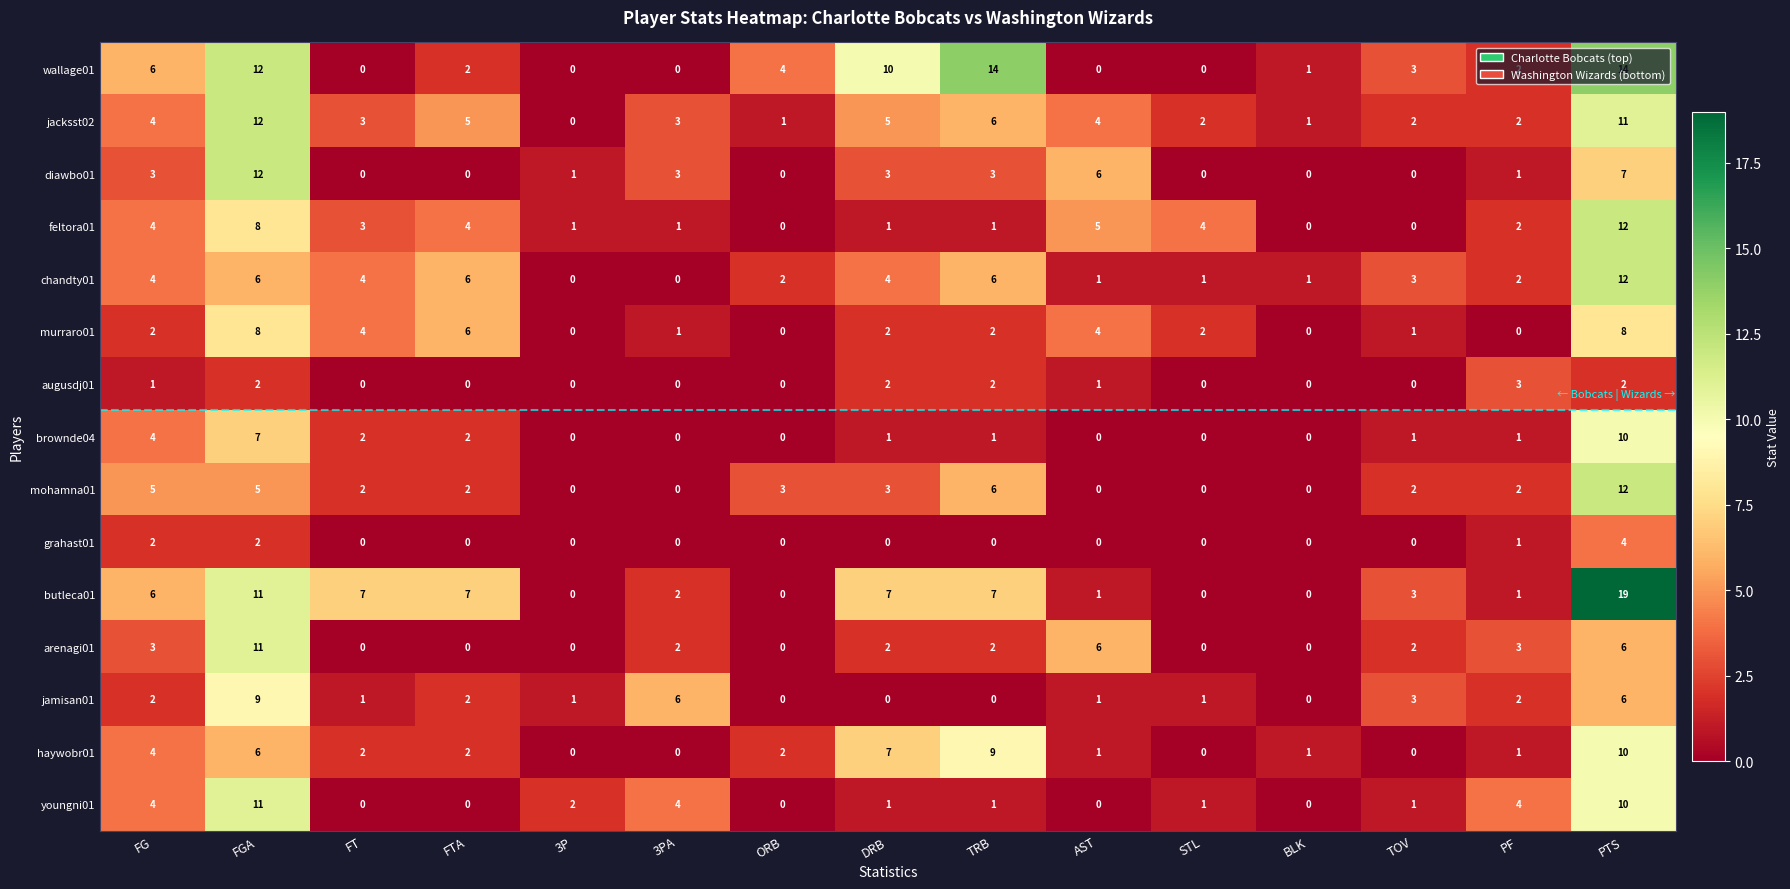

What is the spread (max minus min) of values at 3P?

2